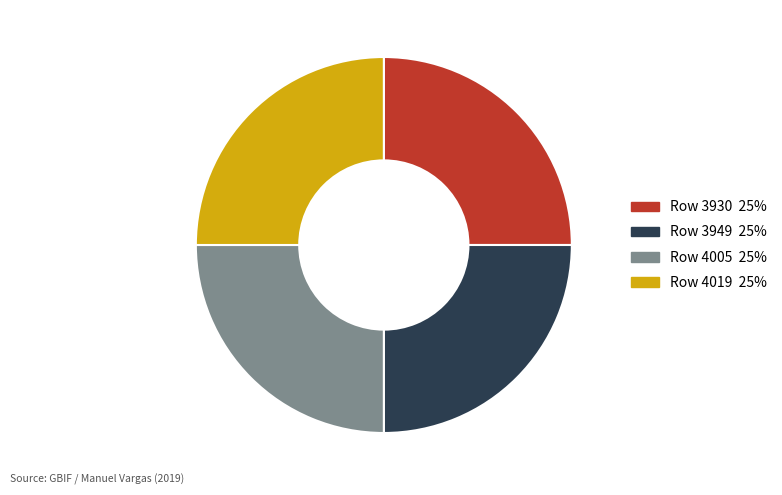

Is there a majority slice in this chart?

No